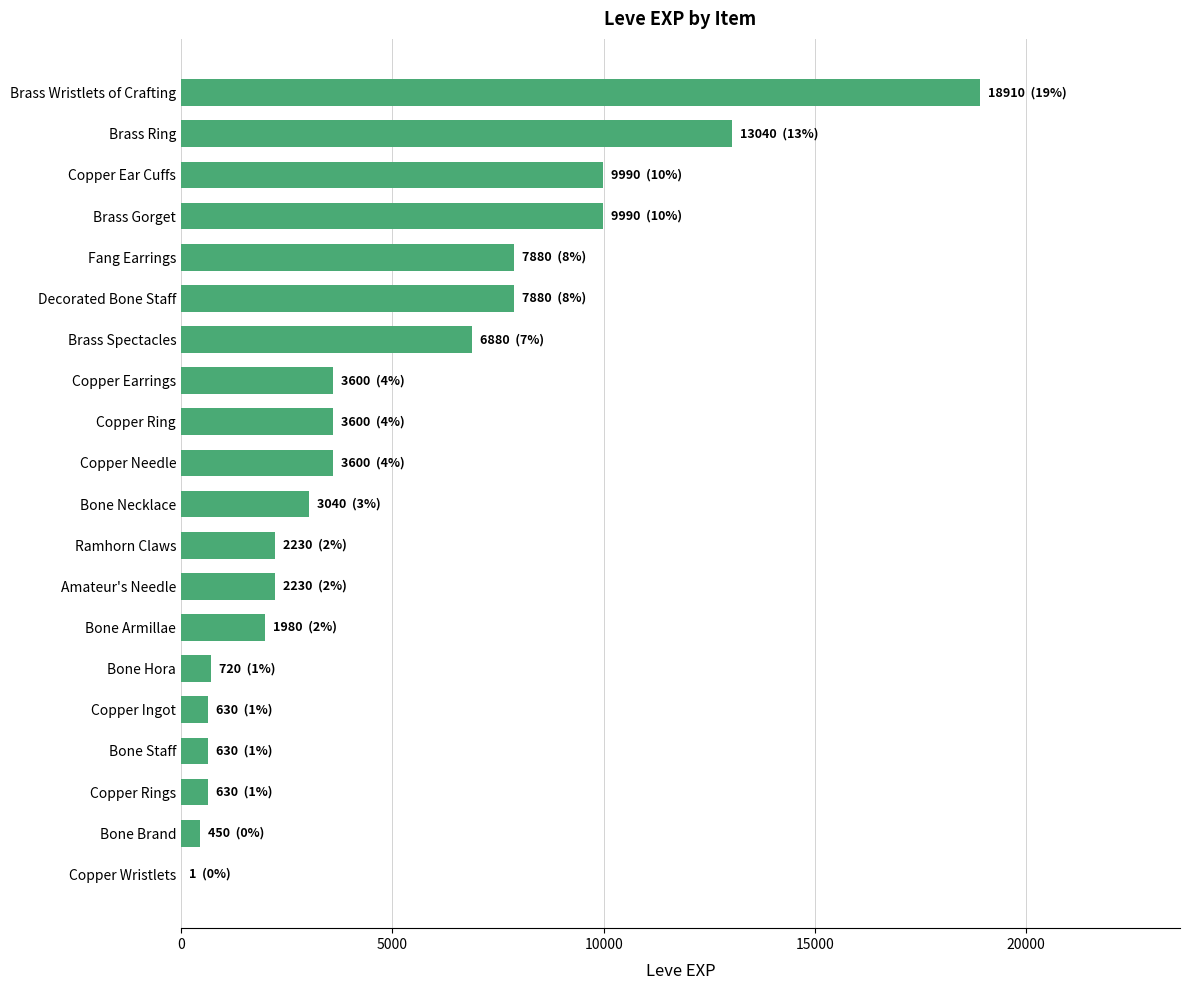

True or false: the data shows 14670 at Copper Ear Cuffs.

False